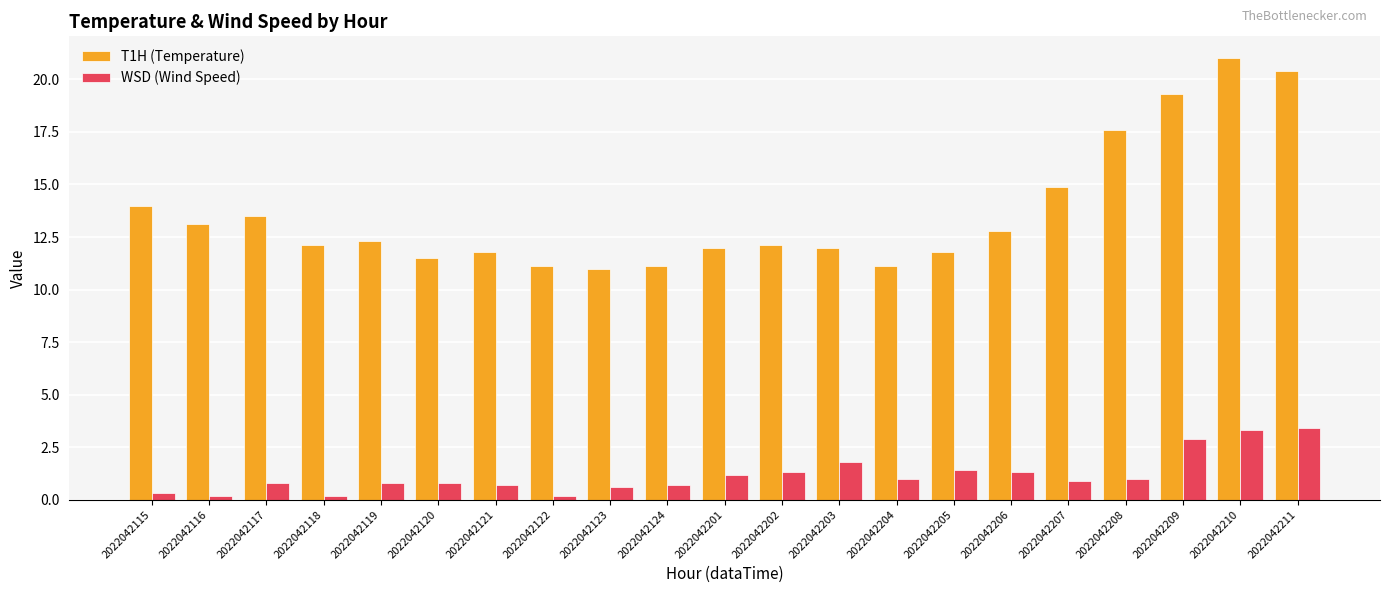

What is the value of the WSD (Wind Speed) bar at the 1st from the left?

0.3